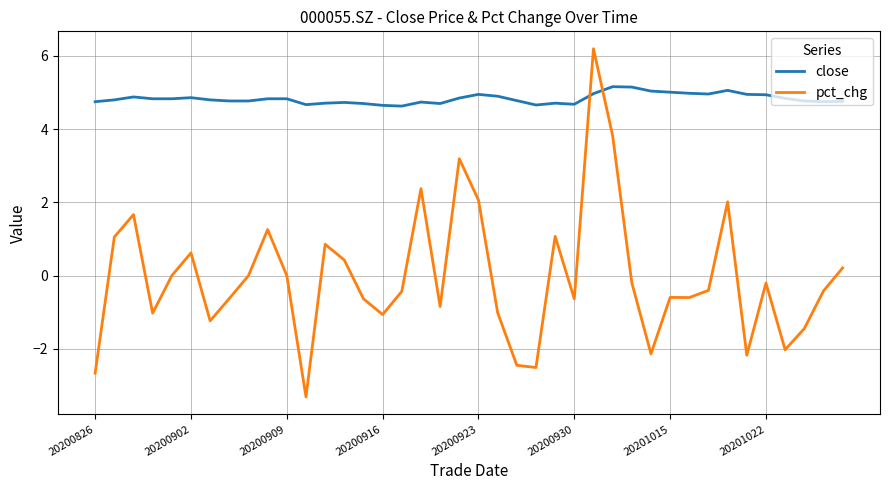

How many intersections are there between pct_chg and close?

2